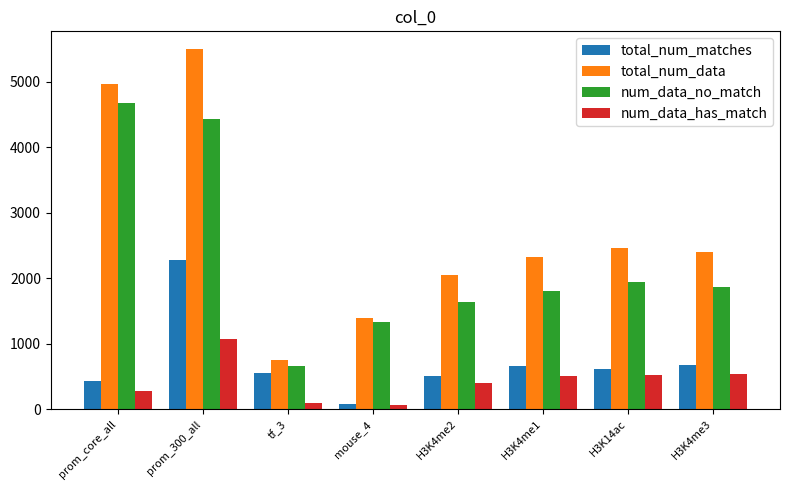

At which label does total_num_matches reach its minimum?

mouse_4